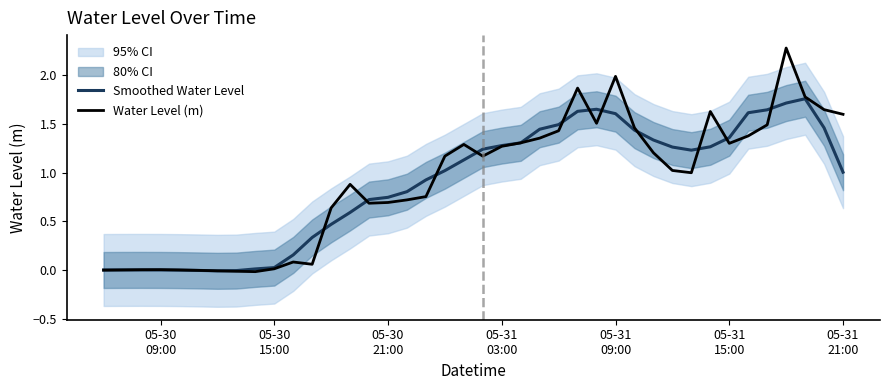

Rank the series by their maximum value, from lowest to highest.

Smoothed Water Level, Water Level (m)